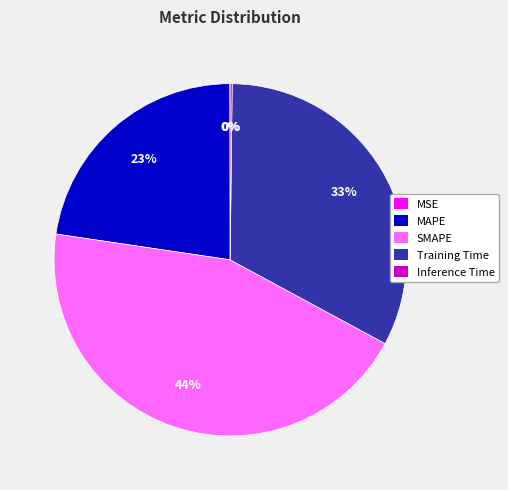

Which slice is the largest?

SMAPE